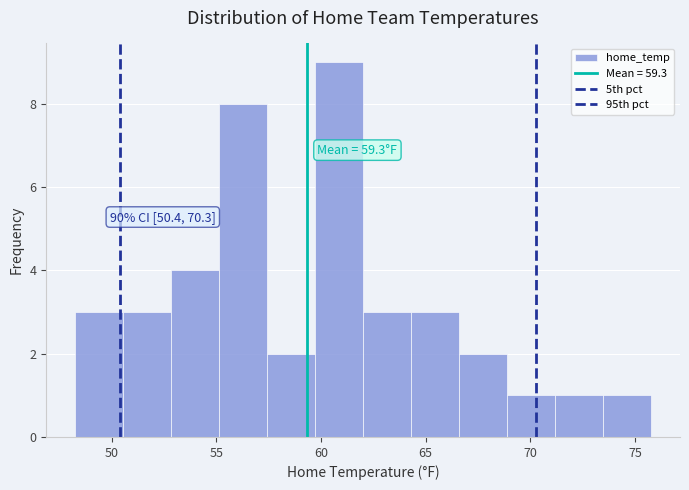

Which range on the x-axis has the tallest bar?

59.5 to 62.0